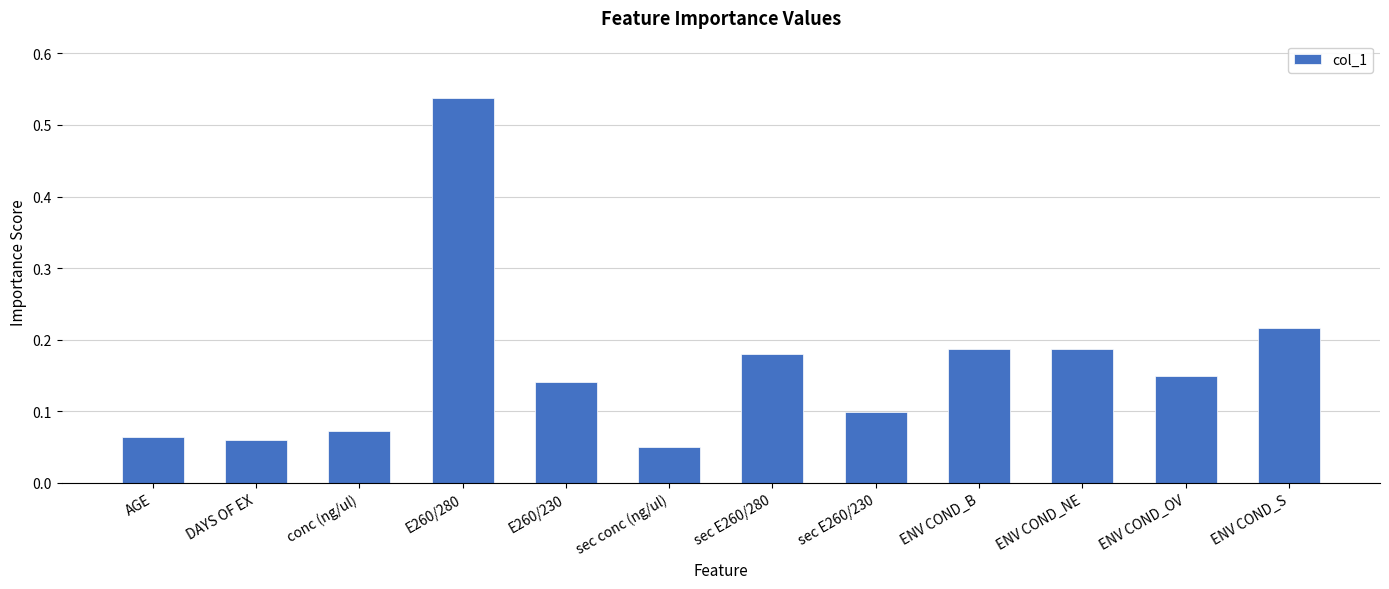

Where is the data nearest to the value 0?

sec conc (ng/ul)